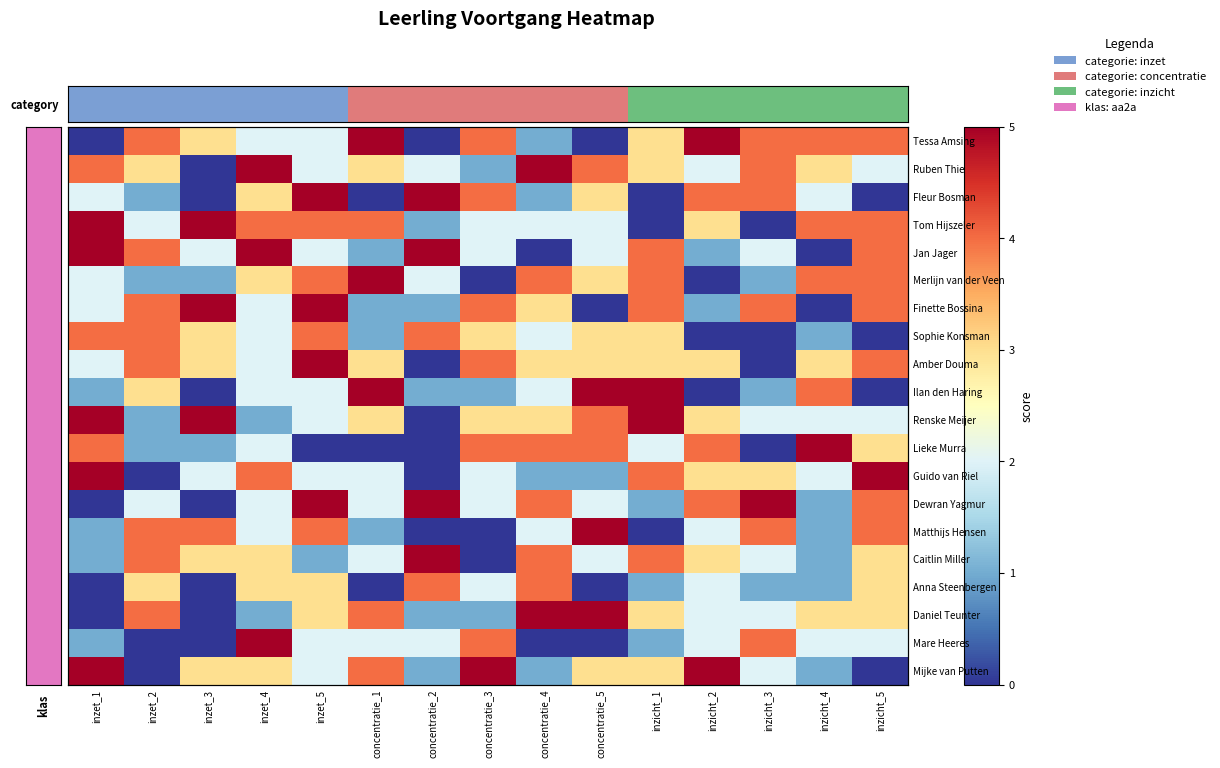

How many data points in Mare Heeres are above 2?

3